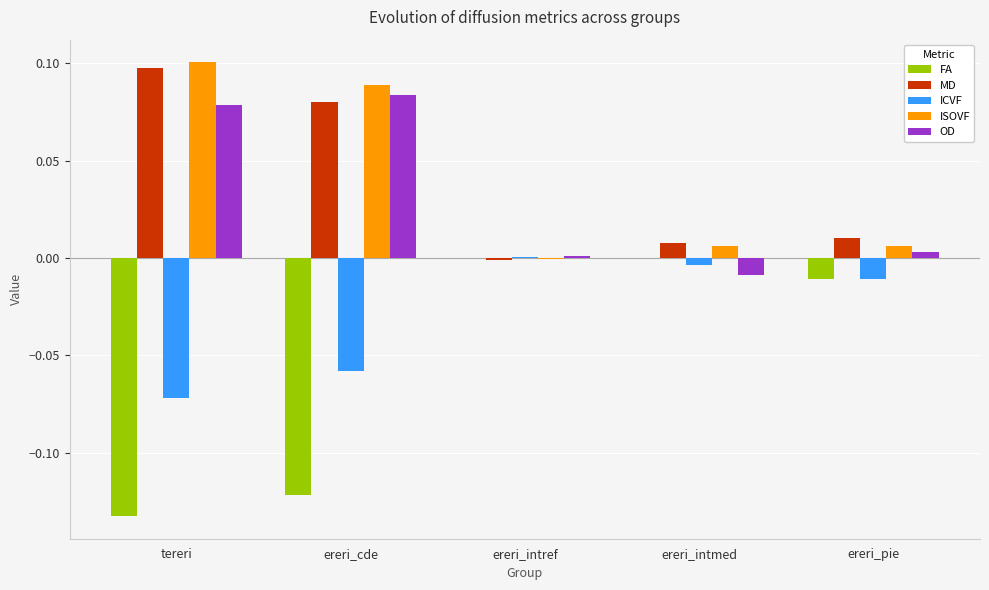

Are the bars horizontal?

No